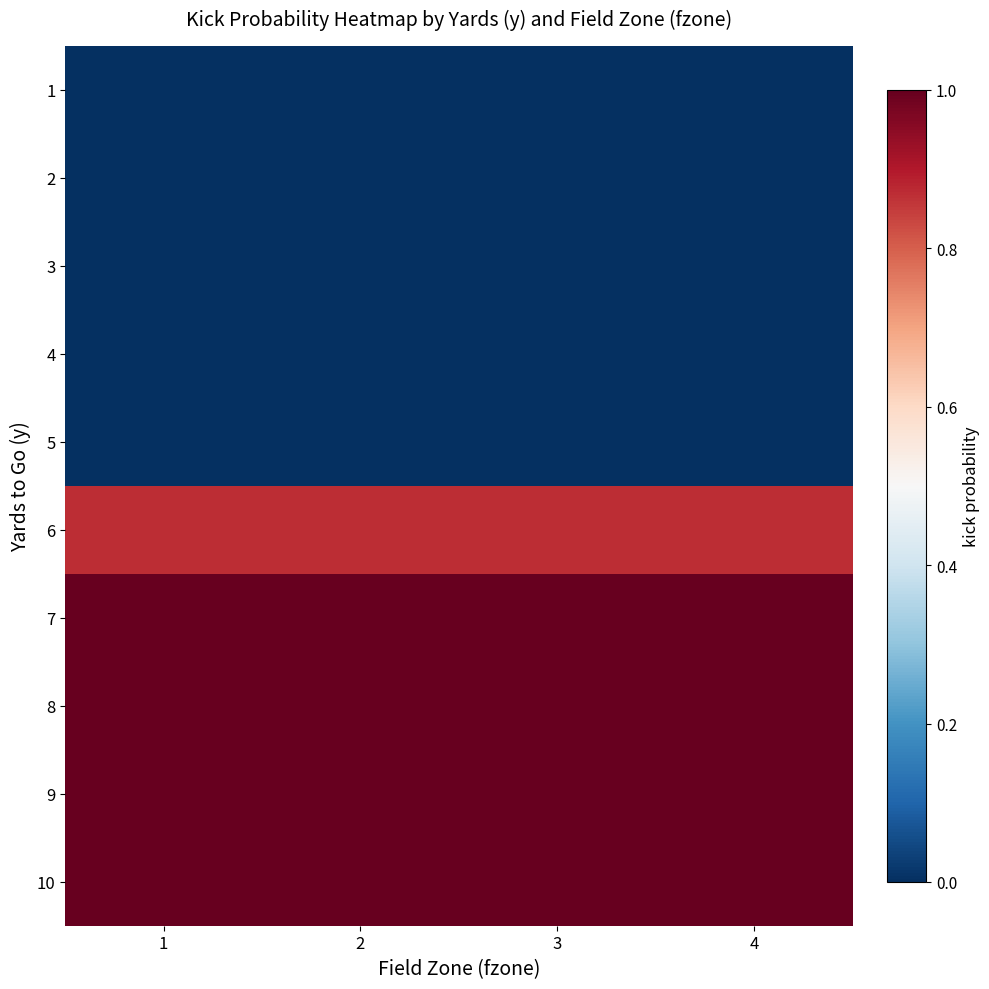

What is the total value across all series at 4?

4.9